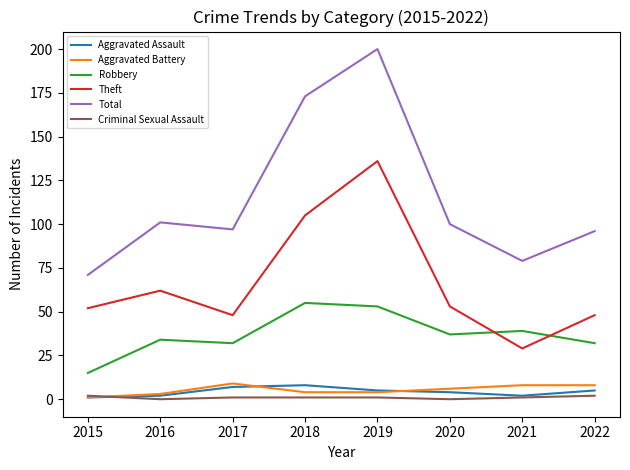

True or false: Robbery has a value of 16 at 2019.

False